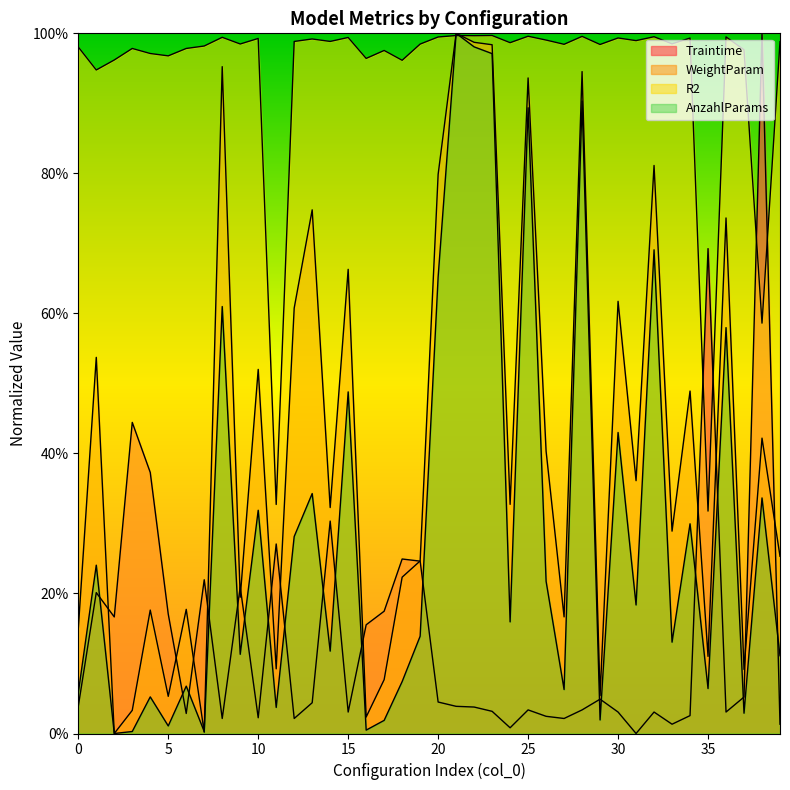

What is the difference between the second highest and second lowest values in the AnzahlParams series?

1.0